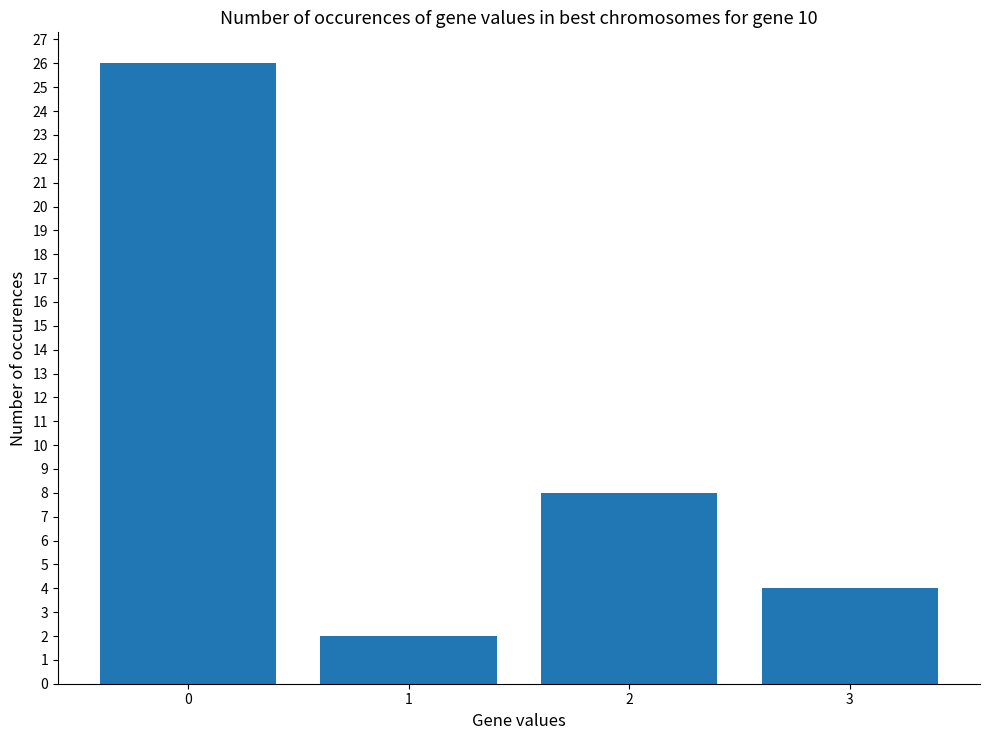

What is the difference between the values at 0 and 1?

24